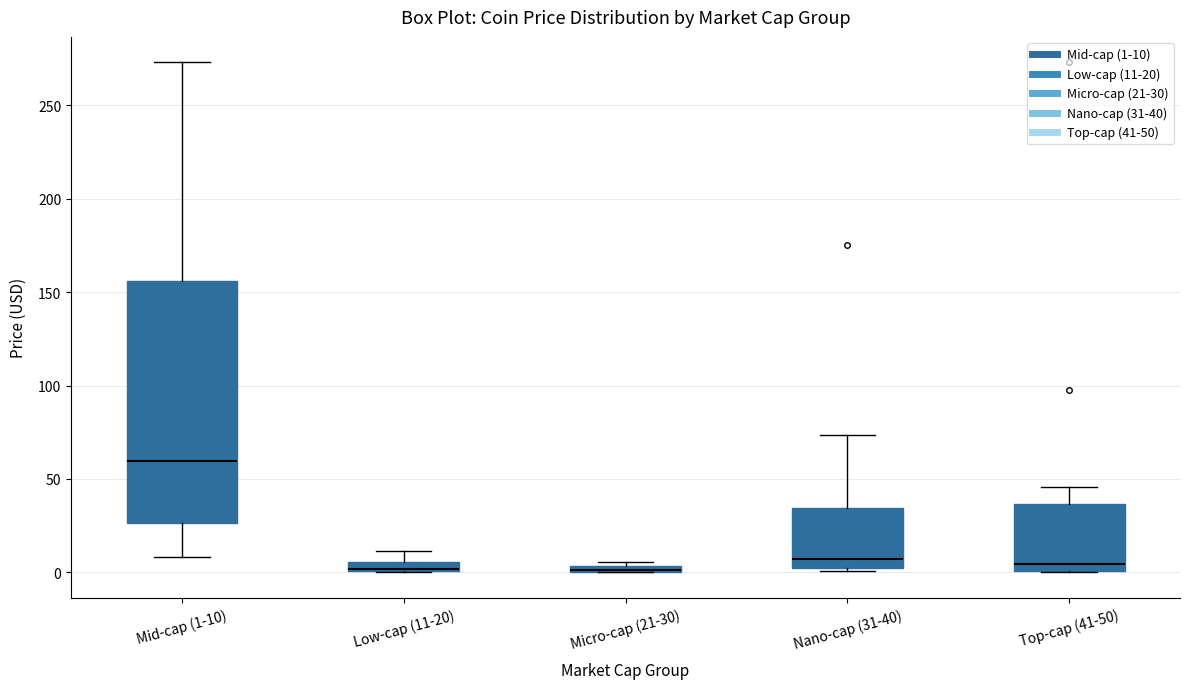

Where does the median line of the box for Top-cap (41-50) sit on the y-axis? The values are not printed on the chart, so give them approximately, as read against the axis.

5